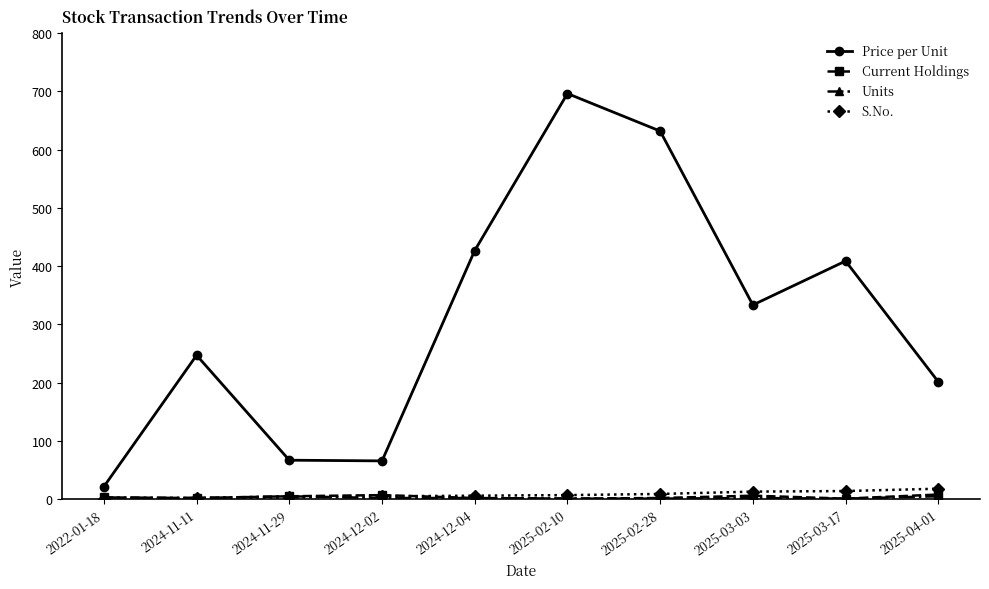

Which series has the largest total across all categories?

Price per Unit